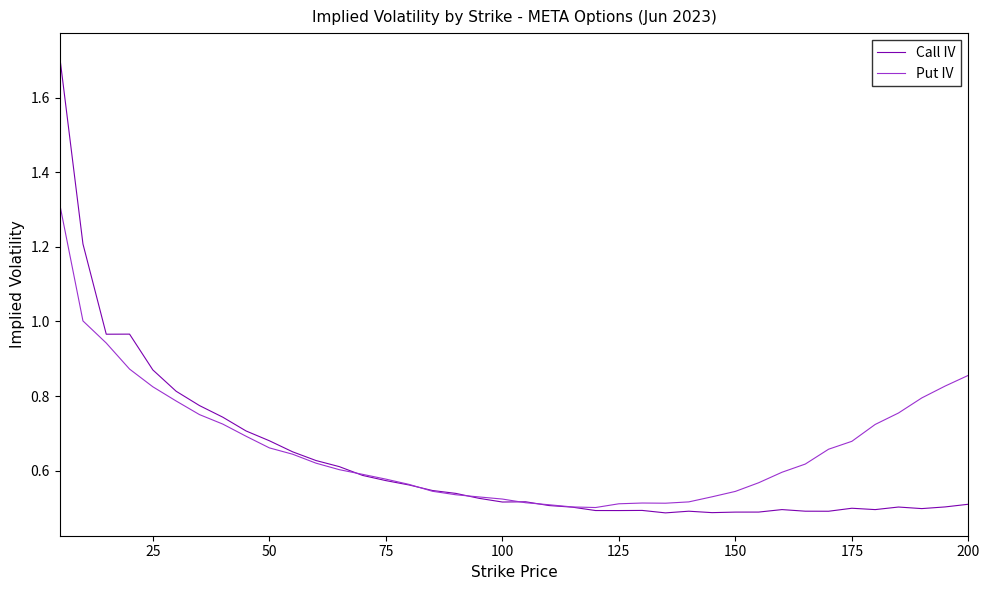

Which series has the largest range (max minus min)?

Call IV